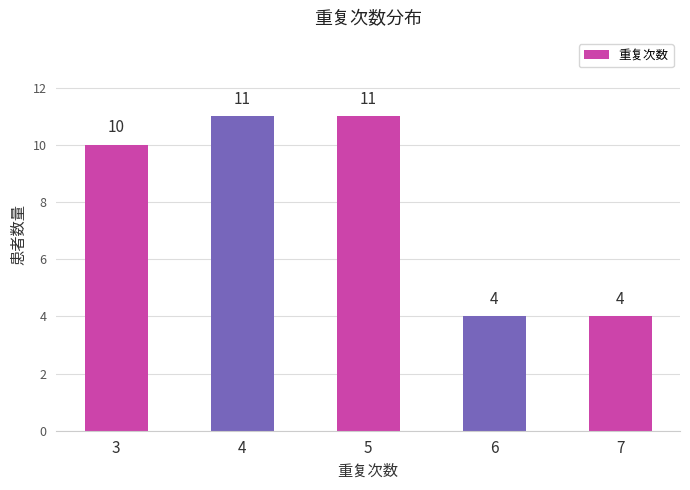

What is the difference between the maximum and minimum values?

7